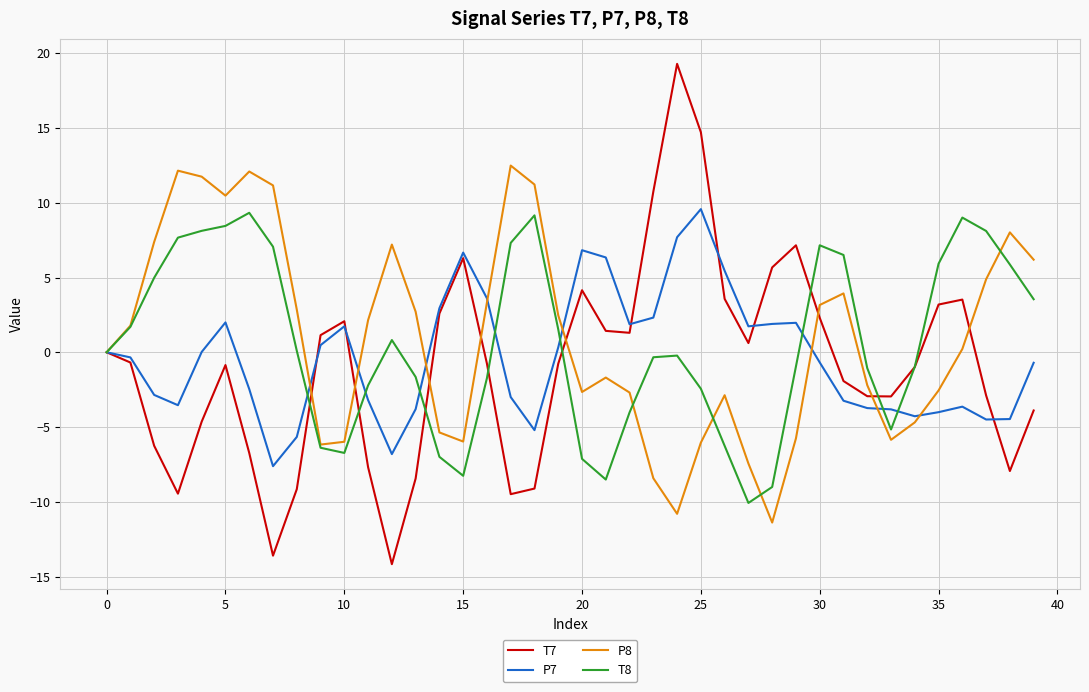

List the series in order of their overall mean, lowest first.

T7, P7, T8, P8